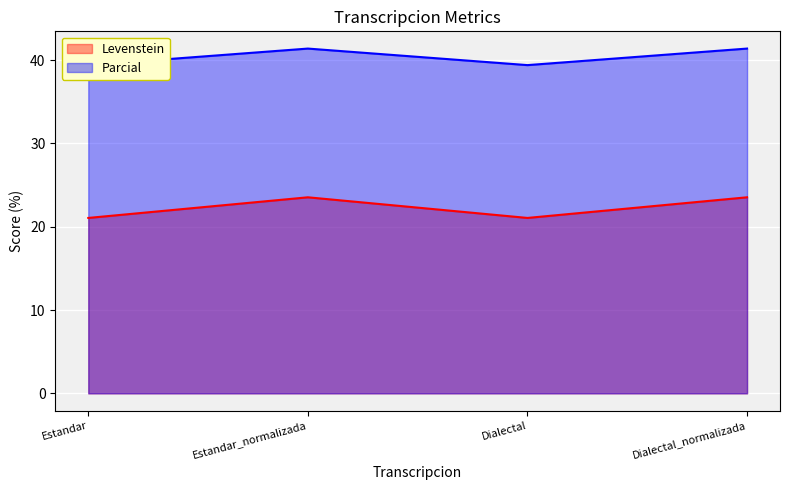

Which category has the highest value in the Parcial series?

Estandar_normalizada